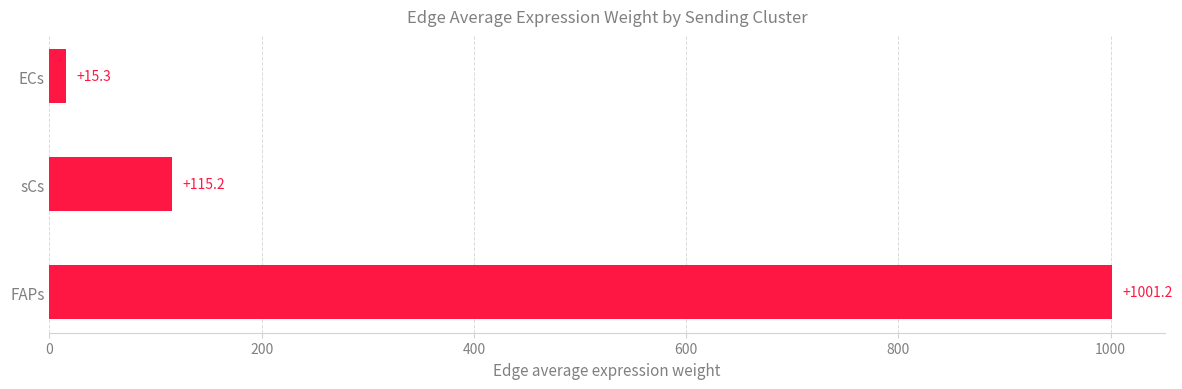

Rank the categories by value from lowest to highest.

ECs, sCs, FAPs